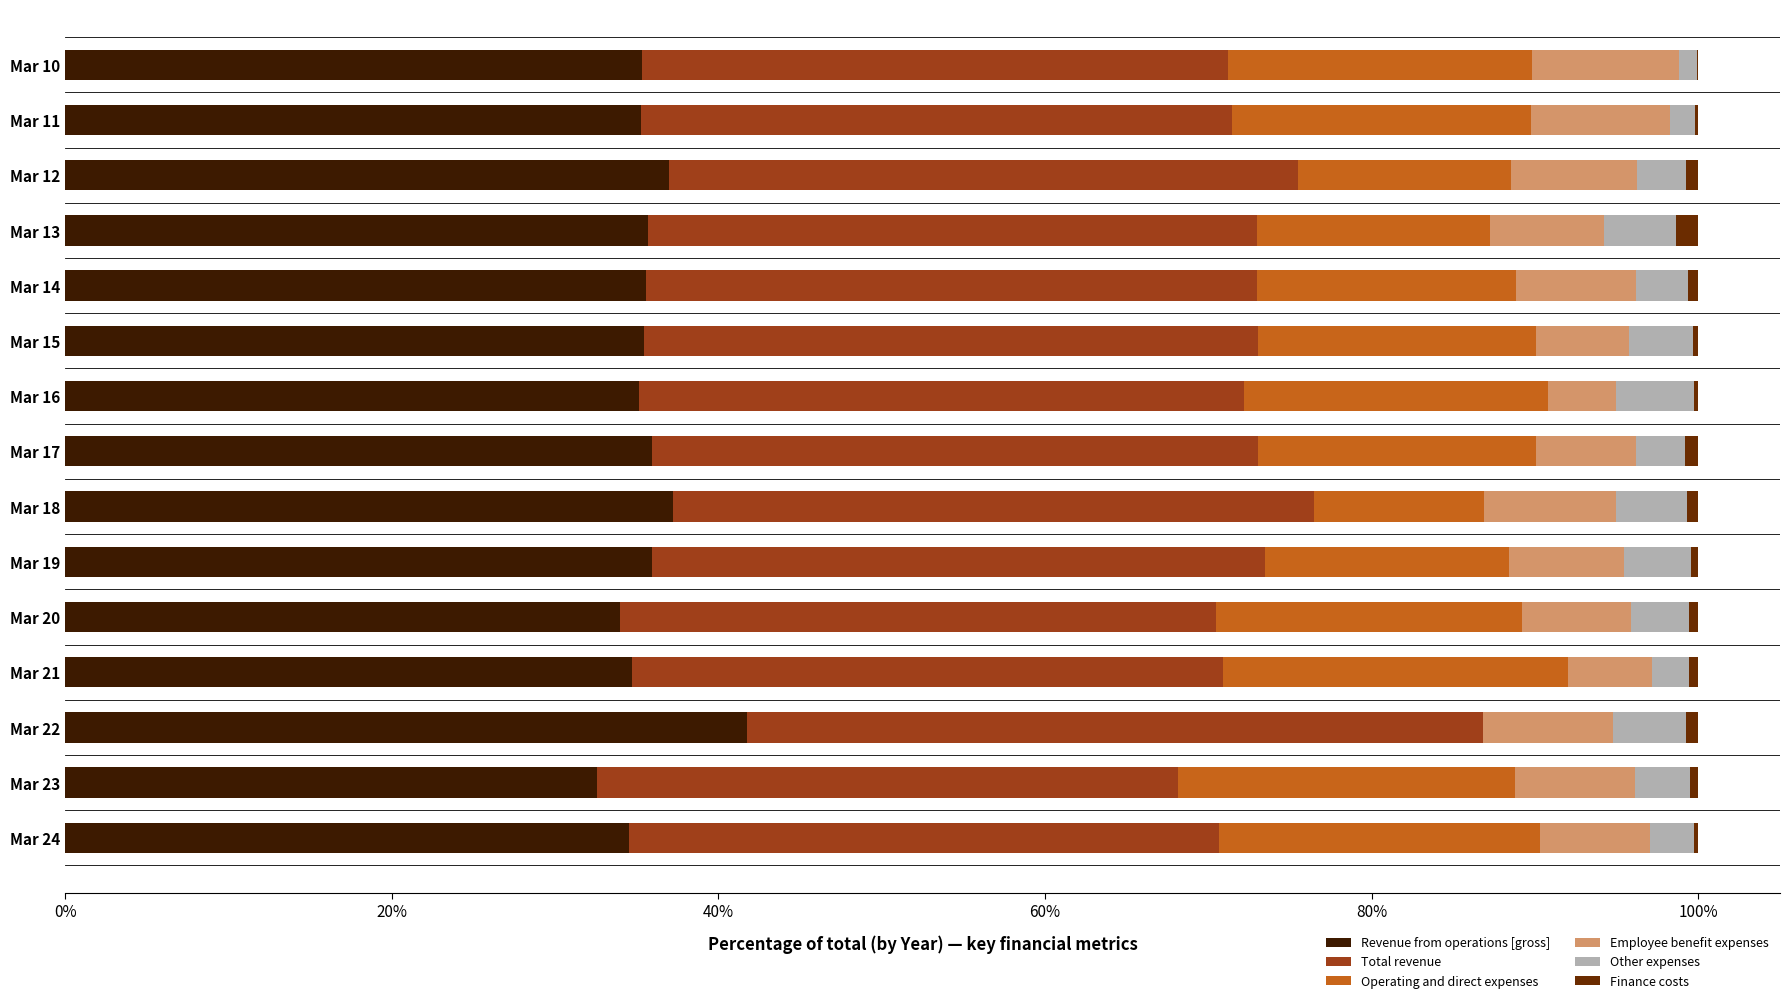

What is the maximum value for Revenue from operations [gross]?

41.8